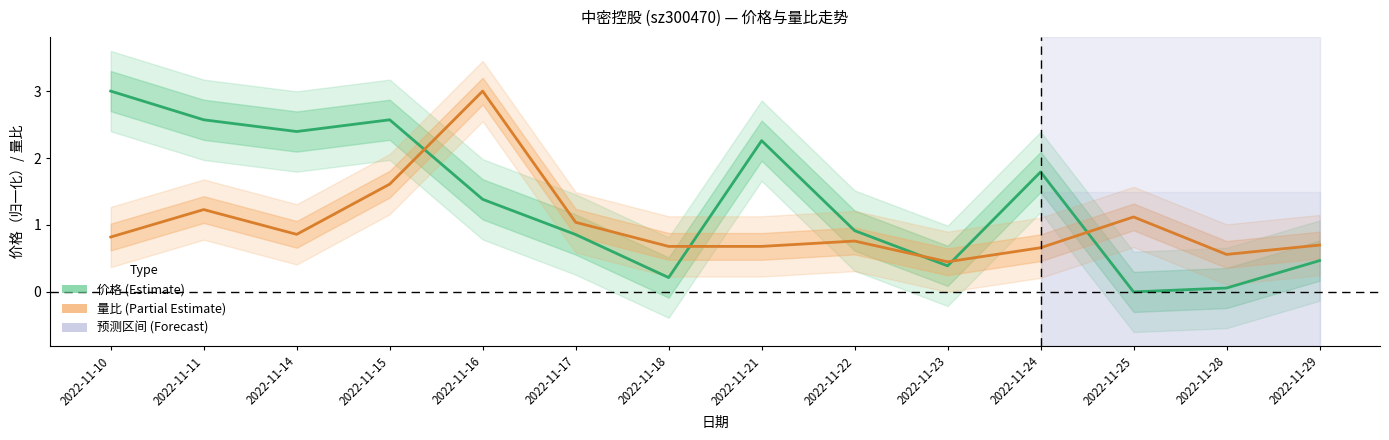

Where do 量比 and 价格（归一化） first cross each other?

2022-11-15 and 2022-11-16